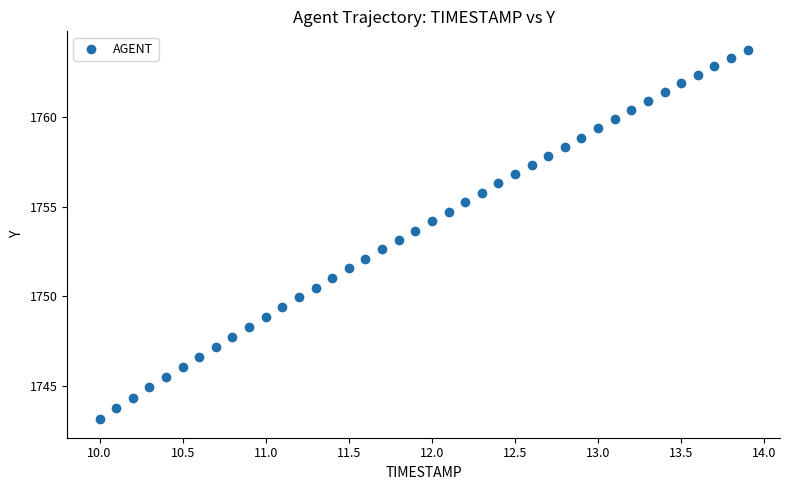

What is the range of X values (max minus min)?

3.9